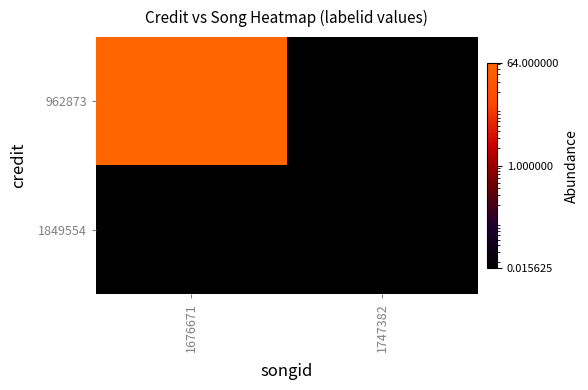

Which series has the largest range (max minus min)?

962873